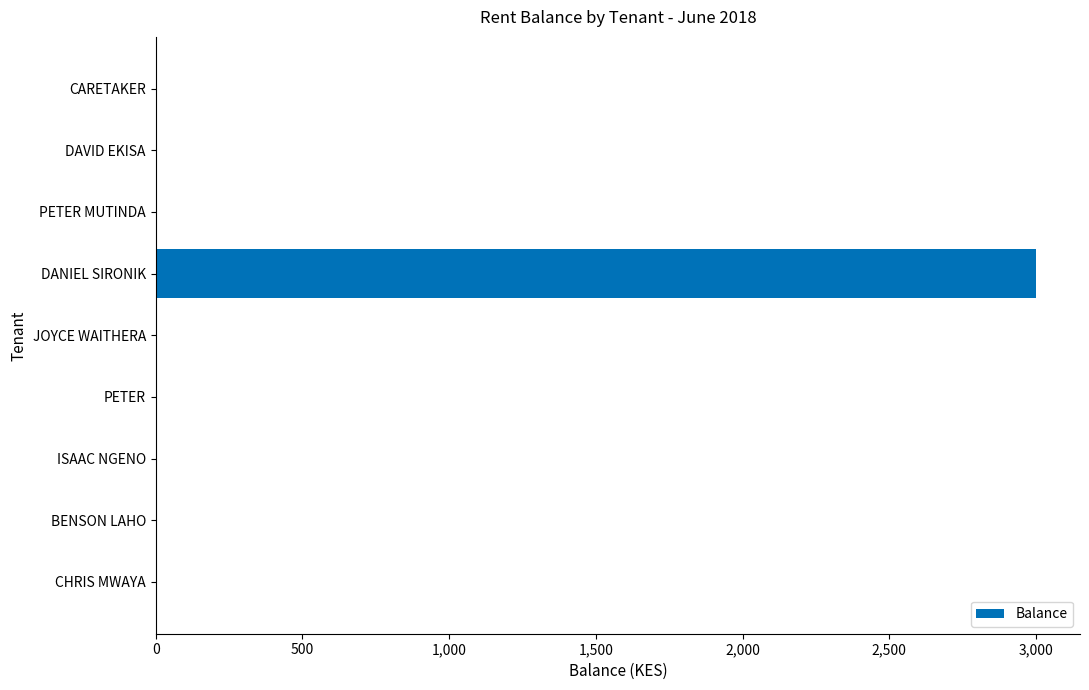

Are the bars horizontal?

Yes